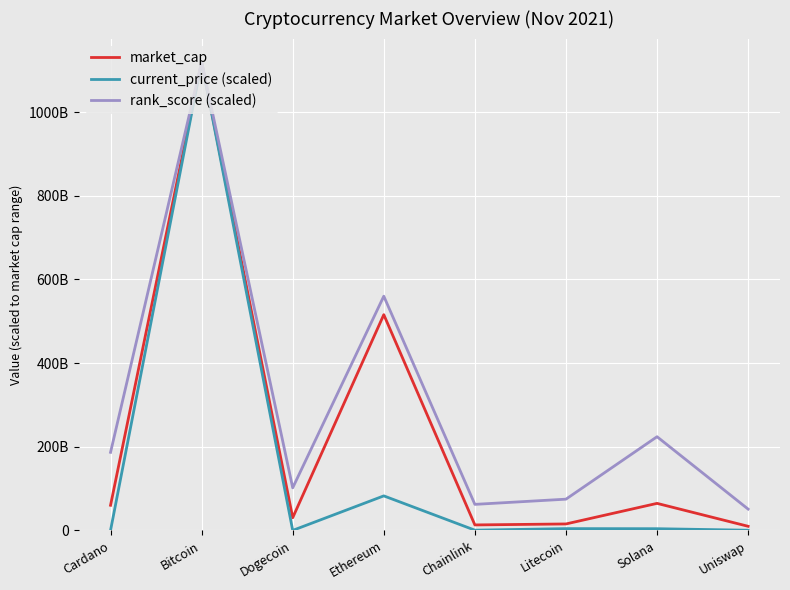

The value of rank_score (scaled) at Bitcoin is 1119761165625.0. True or false?

True